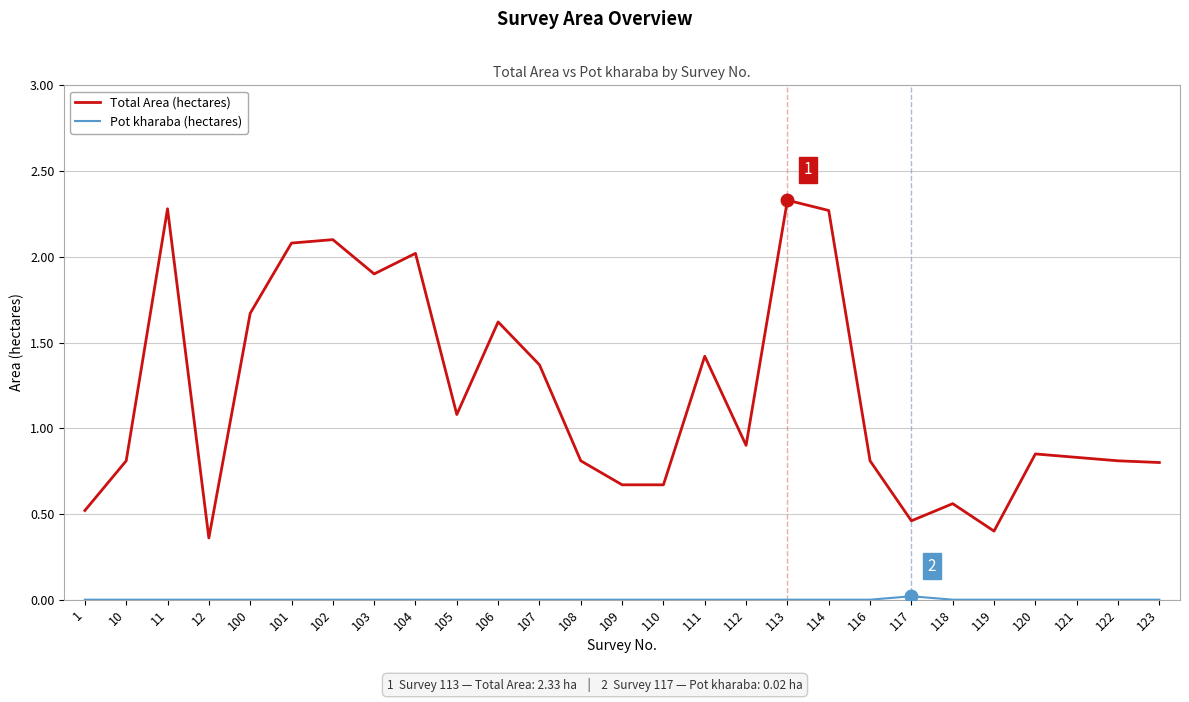

Is it true that Total Area (hectares) equals 0.3 at 118?

False